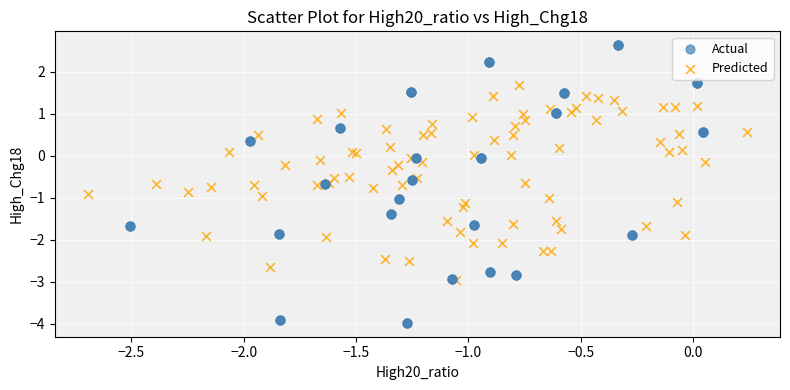

Which series reaches the maximum Y coordinate?

Actual